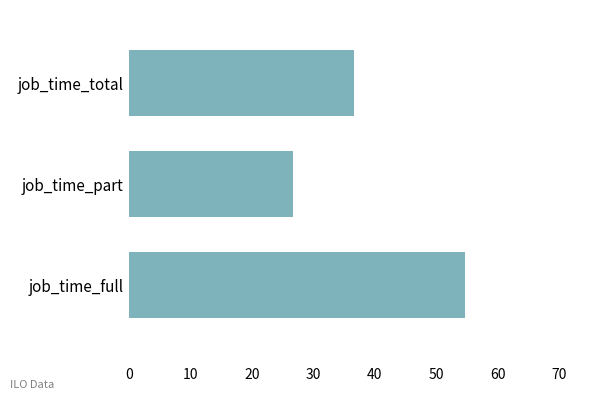

Rank the categories by value from lowest to highest.

job_time_part, job_time_total, job_time_full